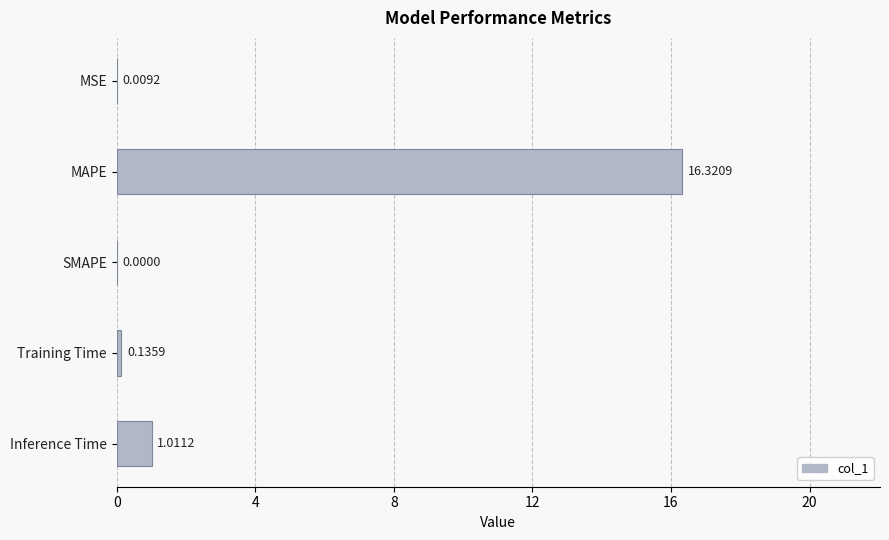

Are the bars horizontal?

Yes